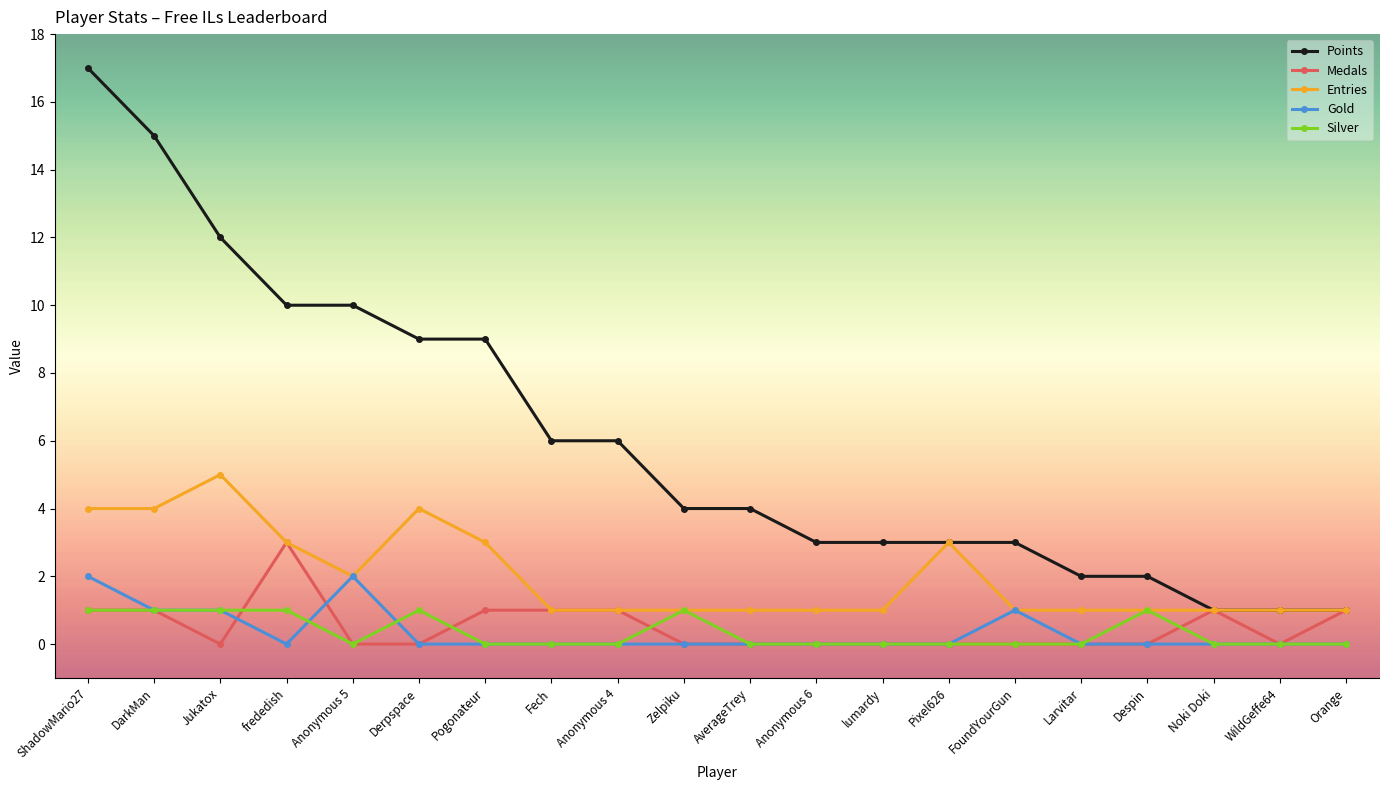

How many Silver values are between 0 and 1?

20